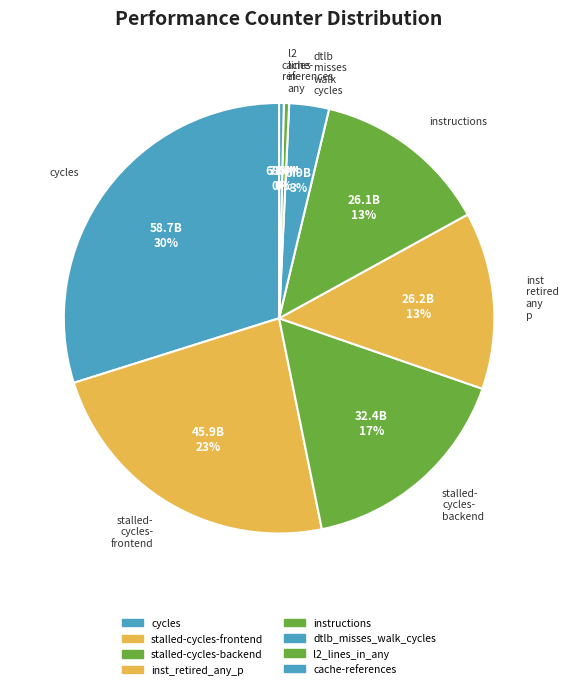

How many segments does this pie chart have?

8